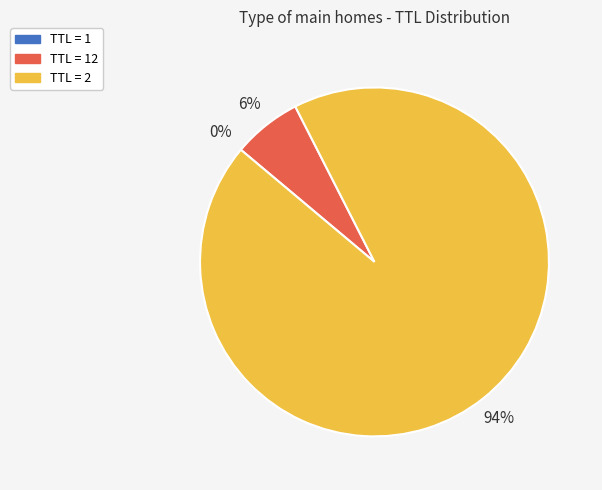

Does any single category account for the majority?

Yes